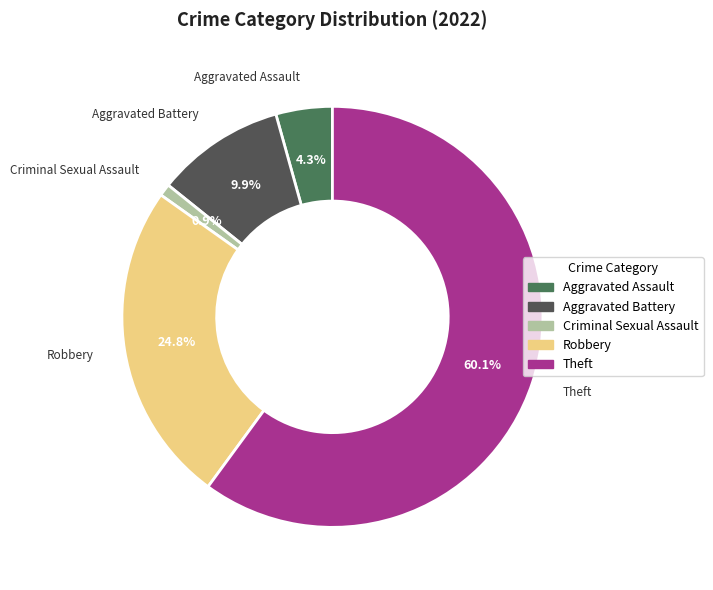

The Criminal Sexual Assault slice represents 11% of the pie. True or false?

False